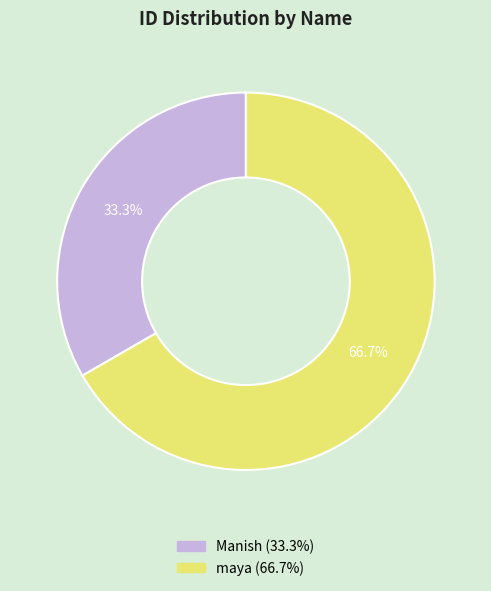

To the nearest percent, what percentage of the pie is maya?

67%